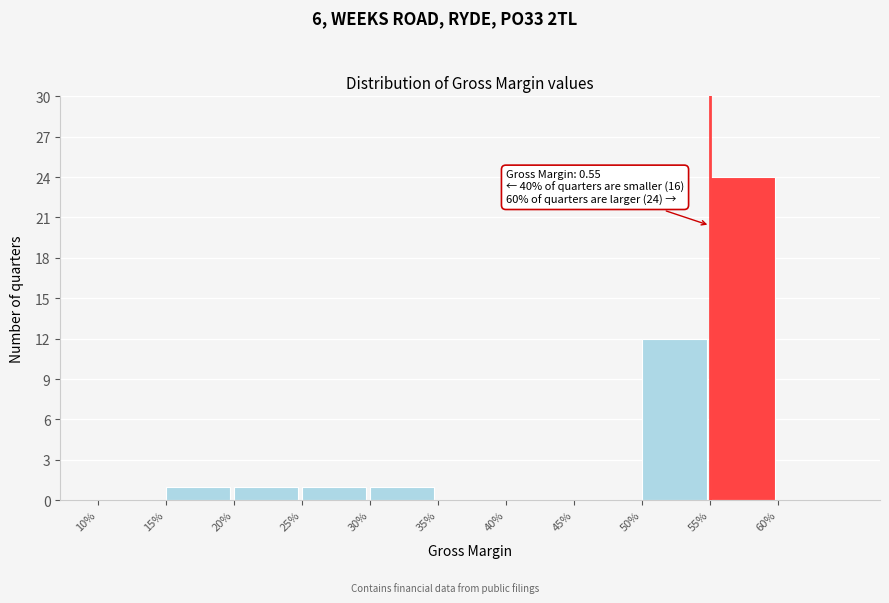

Reading right to left, transcribe all the data shown in this chart.

60%=0	55%=24	50%=12	45%=0	40%=0	35%=0	30%=1	25%=1	20%=1	15%=1	10%=0